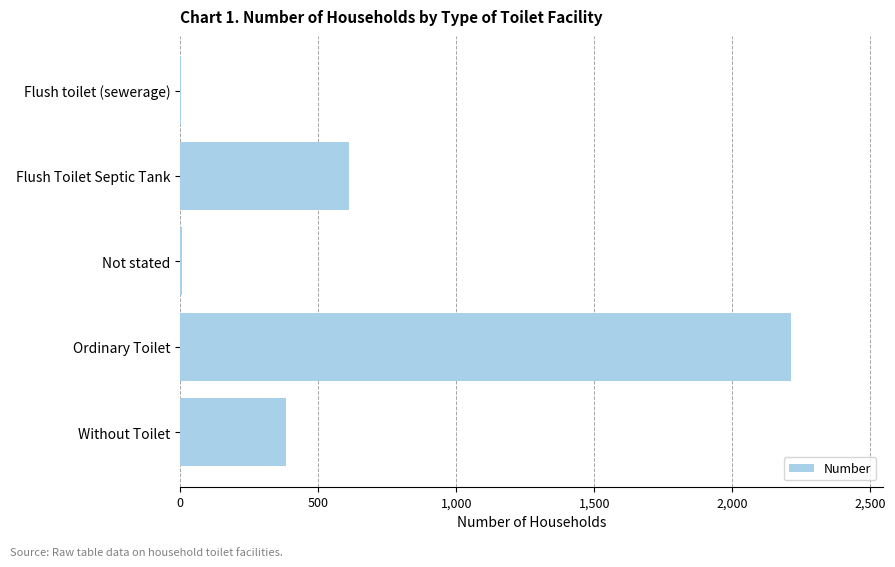

What is the sum of all values?

3216